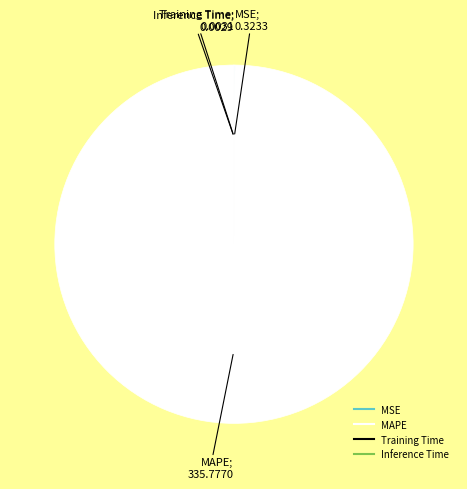

Which slice is the largest?

MAPE